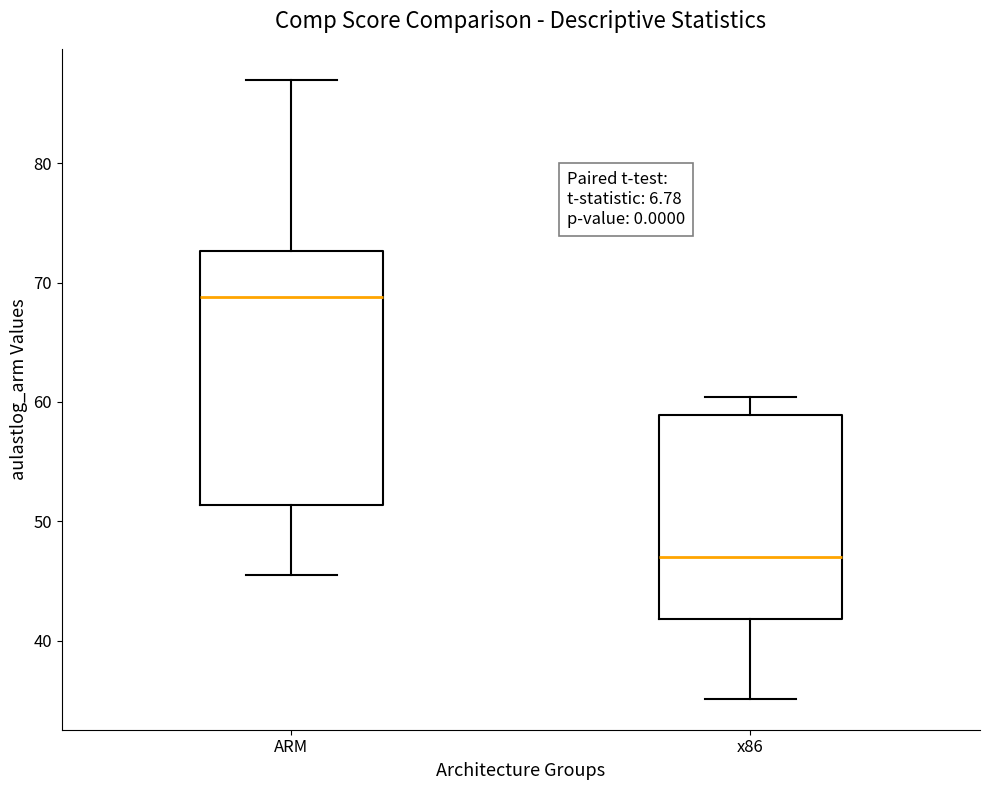

Where does the median line of the box for x86 sit on the y-axis? The values are not printed on the chart, so give them approximately, as read against the axis.

47